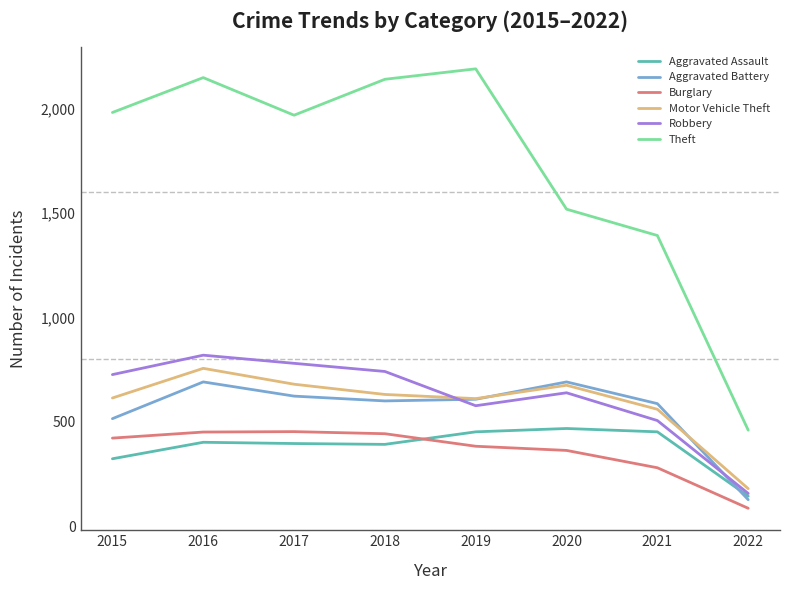

Between which two adjacent categories do Burglary and Aggravated Assault first intersect?

2018 and 2019